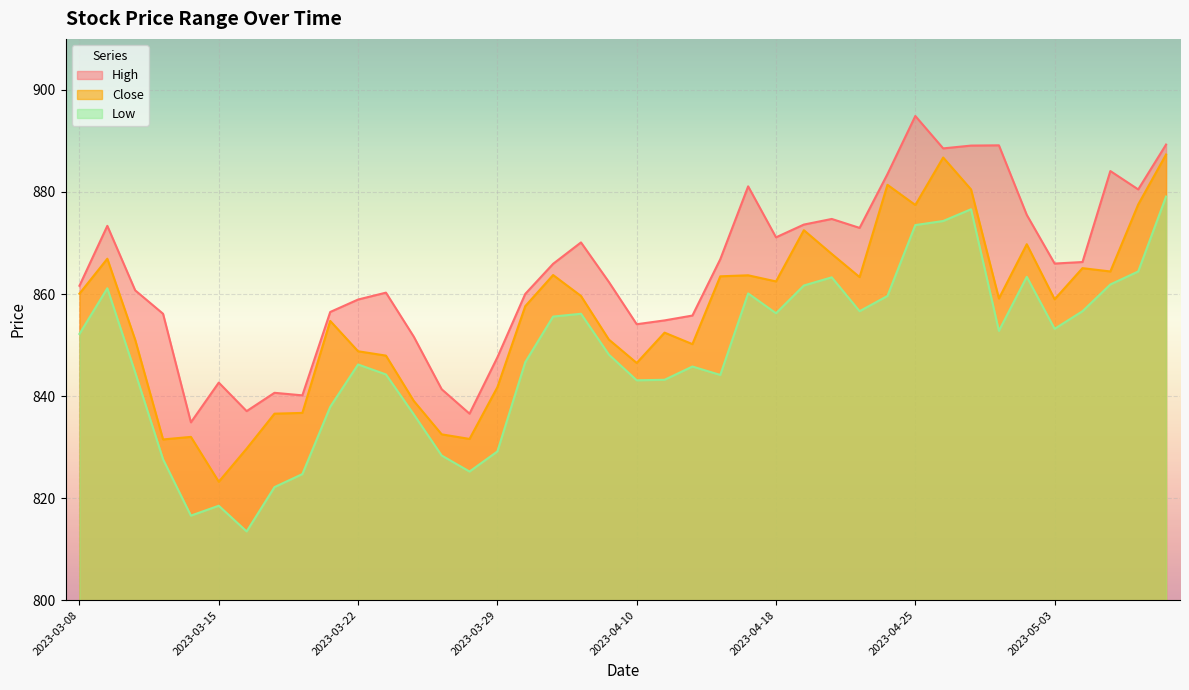

What position from the right is 2023-04-17?

16